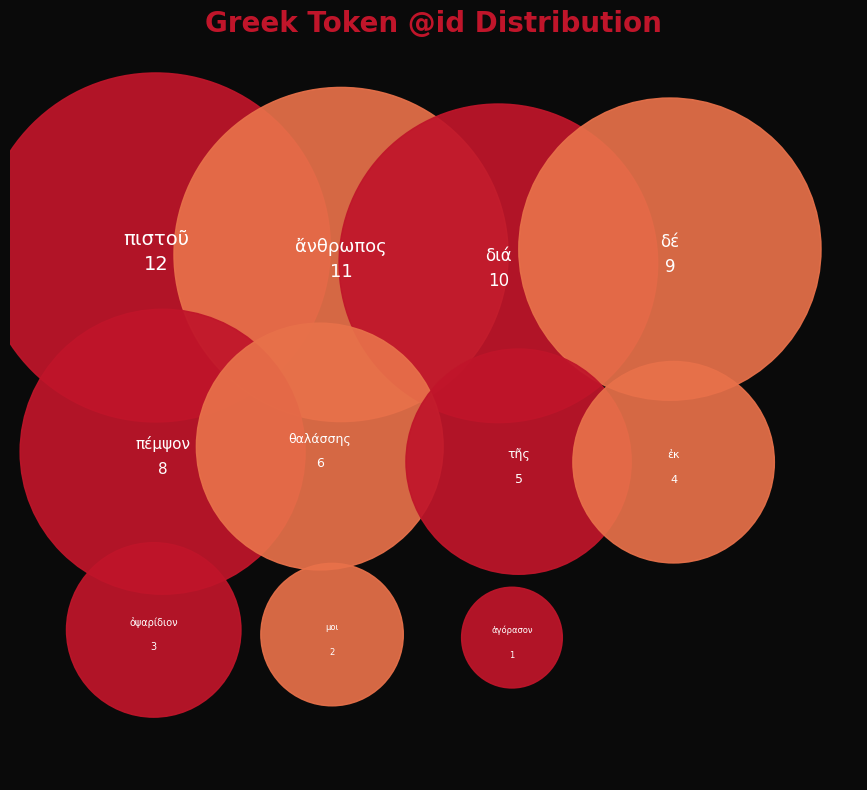

Does πέμψον represent more than half of the total?

No